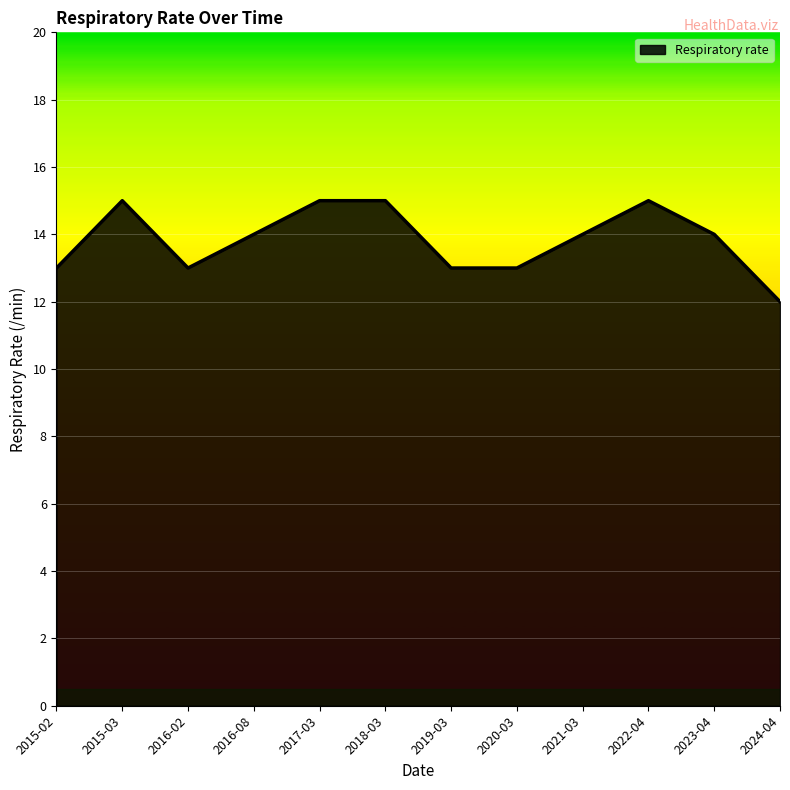

Where does the data first go above 14?

2015-03